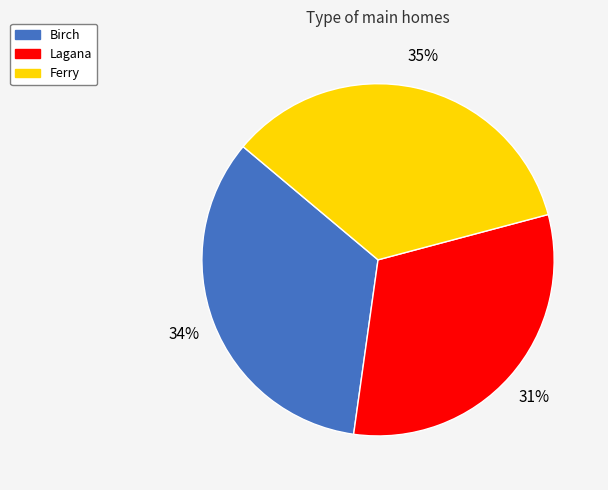

Rank the categories by value from highest to lowest.

Ferry, Birch, Lagana